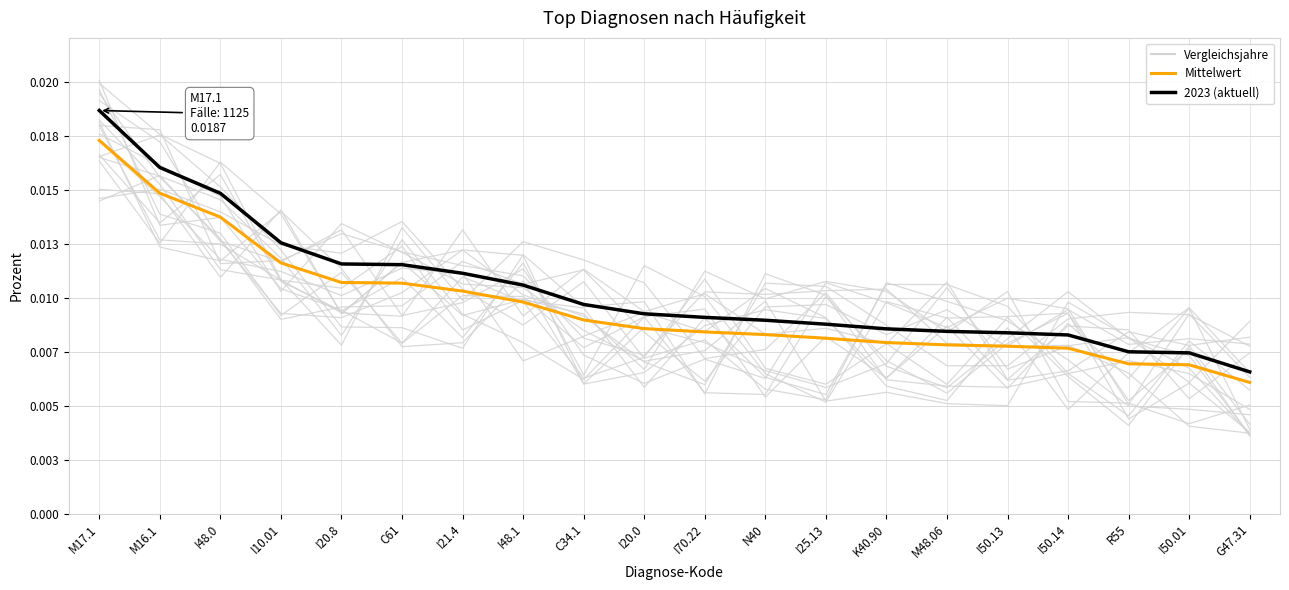

How many categories are shown in the chart?

20